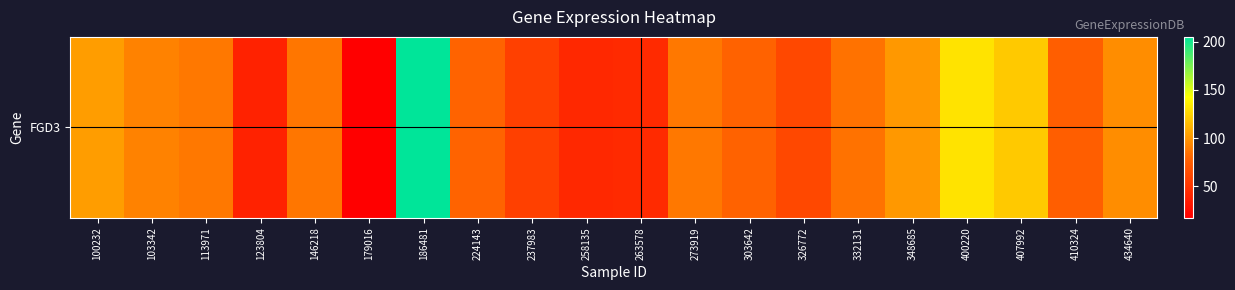

At which category does the chart reach its peak across all series?

186481